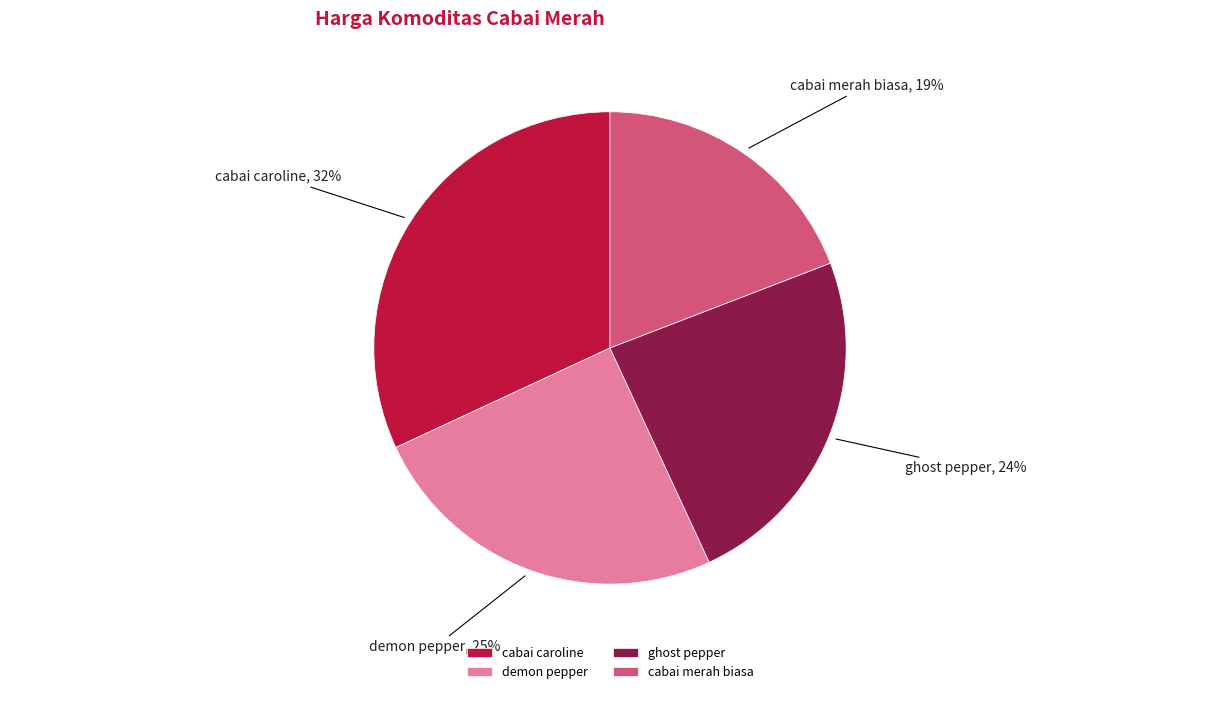

How many segments does this pie chart have?

4